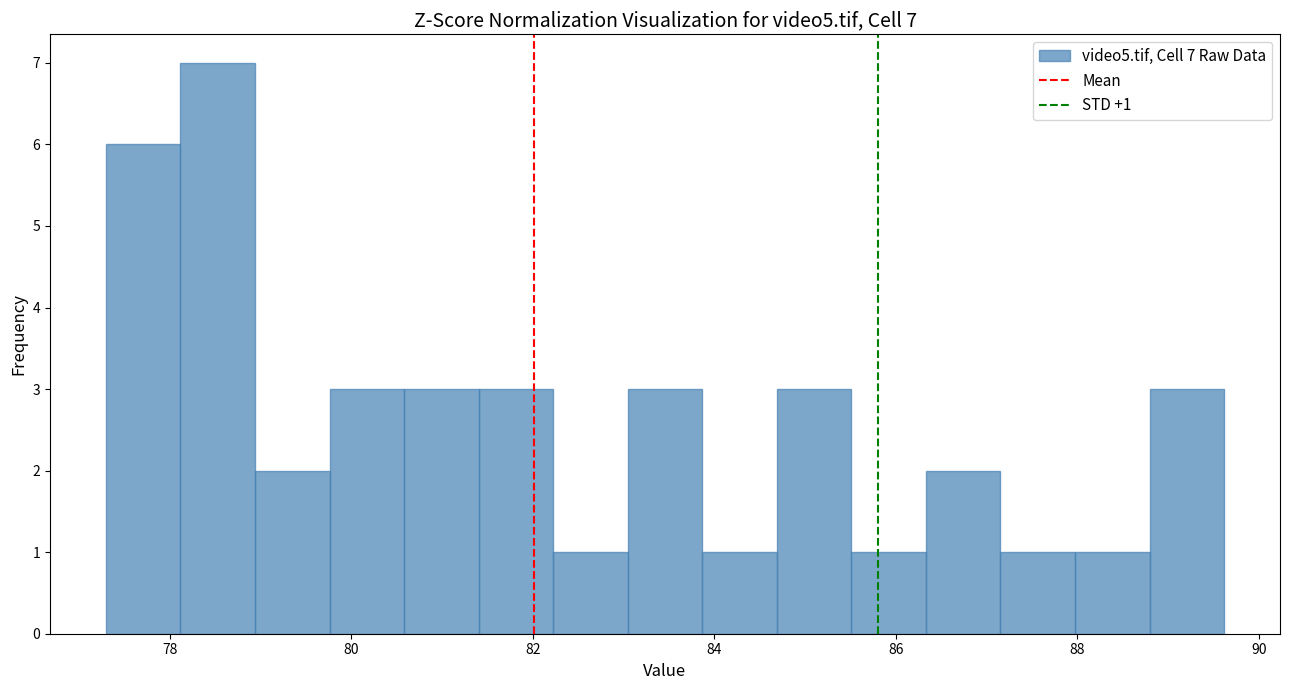

Over which range of the x-axis is the bar tallest?

78.2 to 79.0